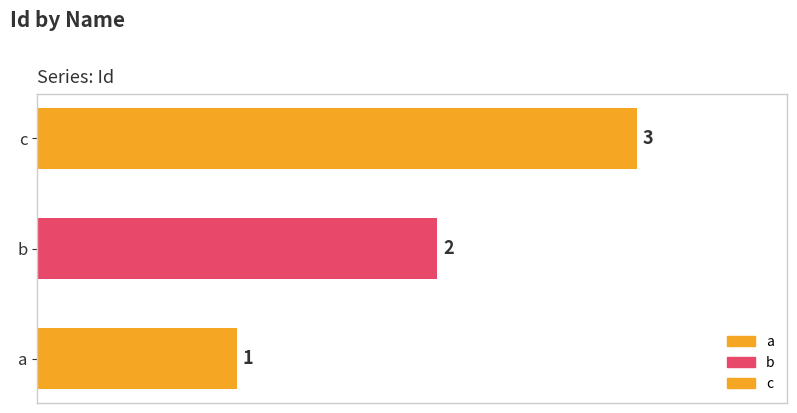

Where does the data first go above 2?

c